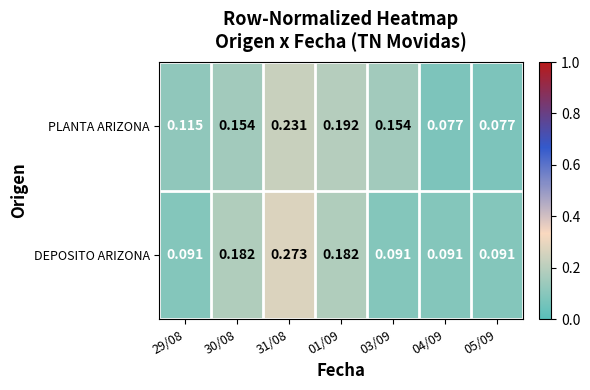

Which series has the largest total across all categories?

DEPOSITO ARIZONA